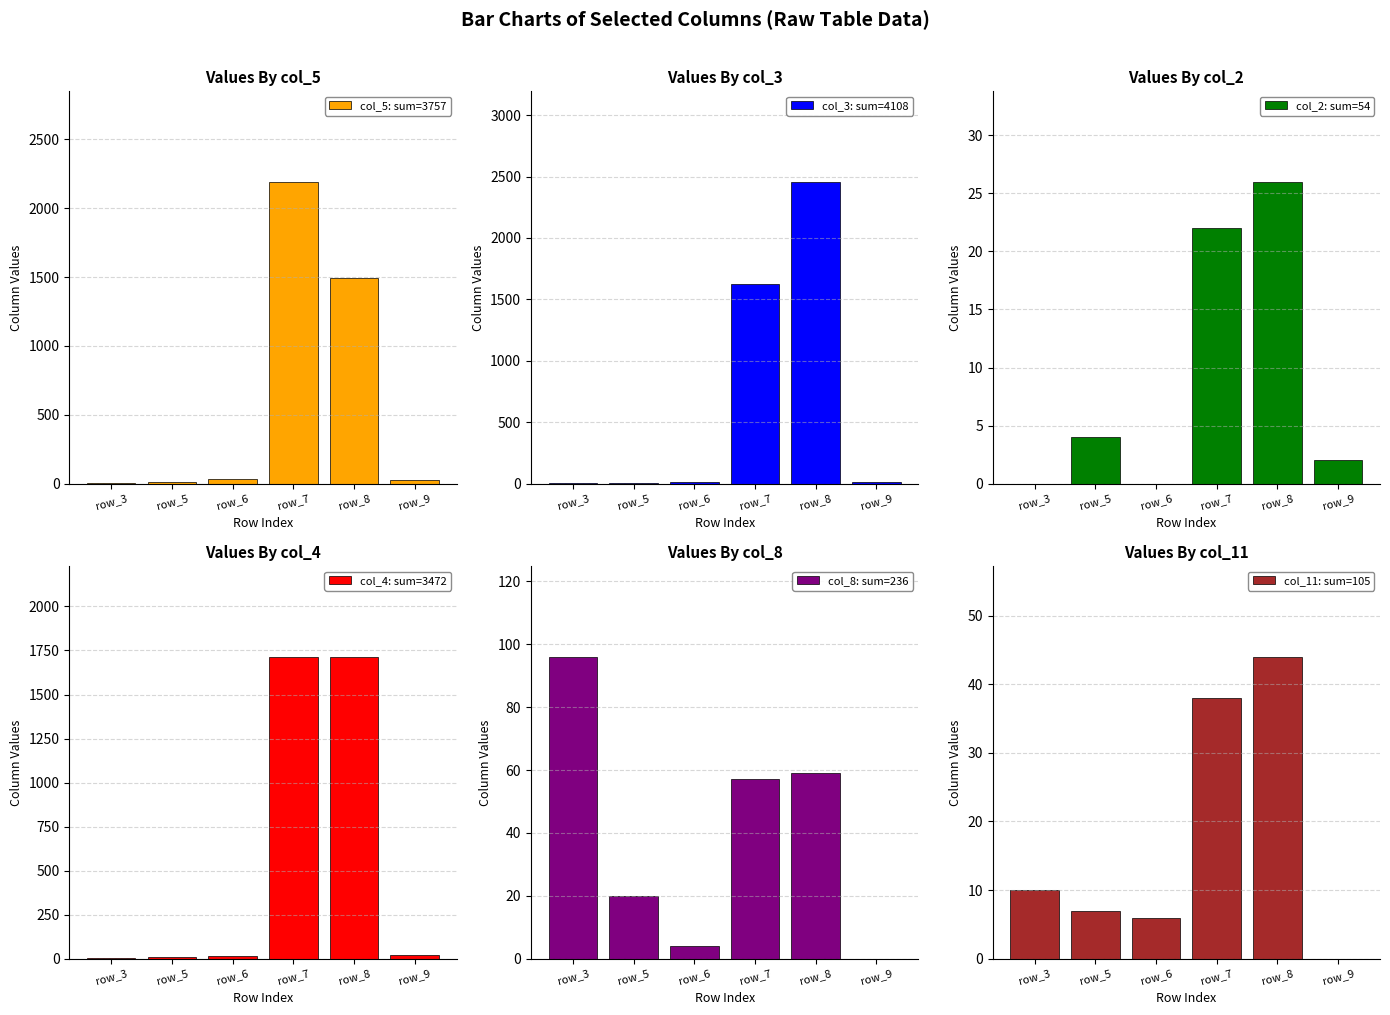

The value of col_2 at row_8 is 12. True or false?

False